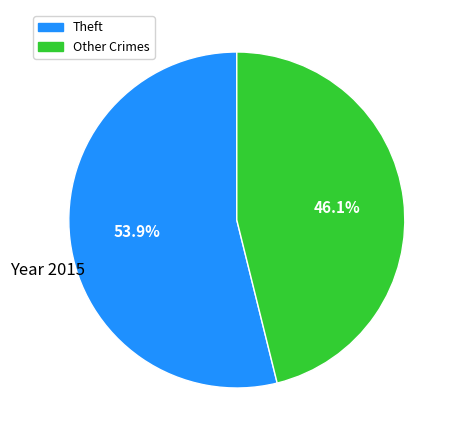

Is there any slice that represents more than half of the pie?

Yes